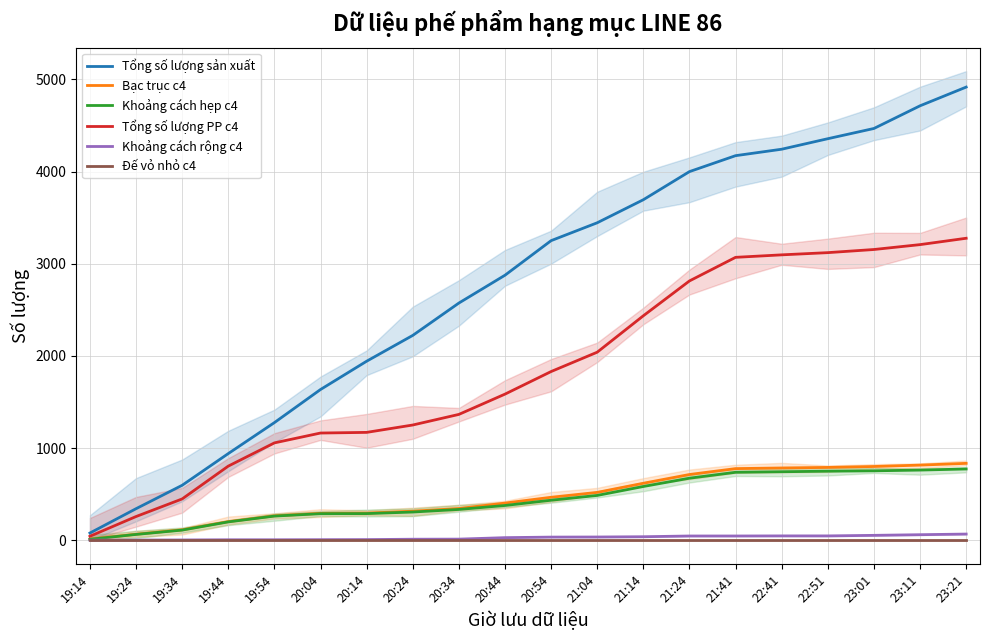

At which label does Đế vỏ nhỏ c4 reach its minimum?

19:14